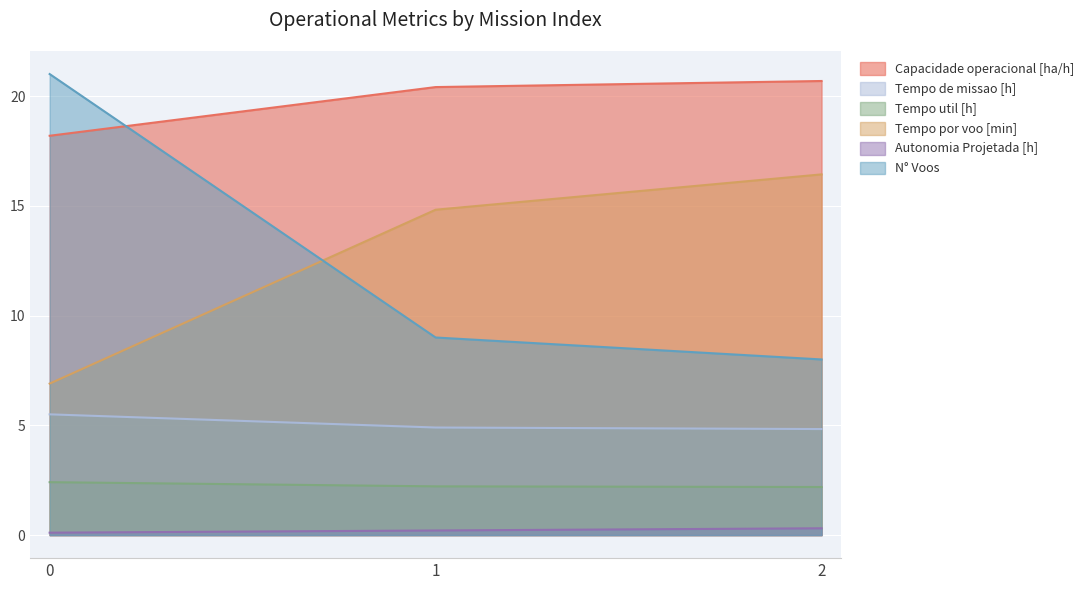

How many distinct data groups are displayed?

6